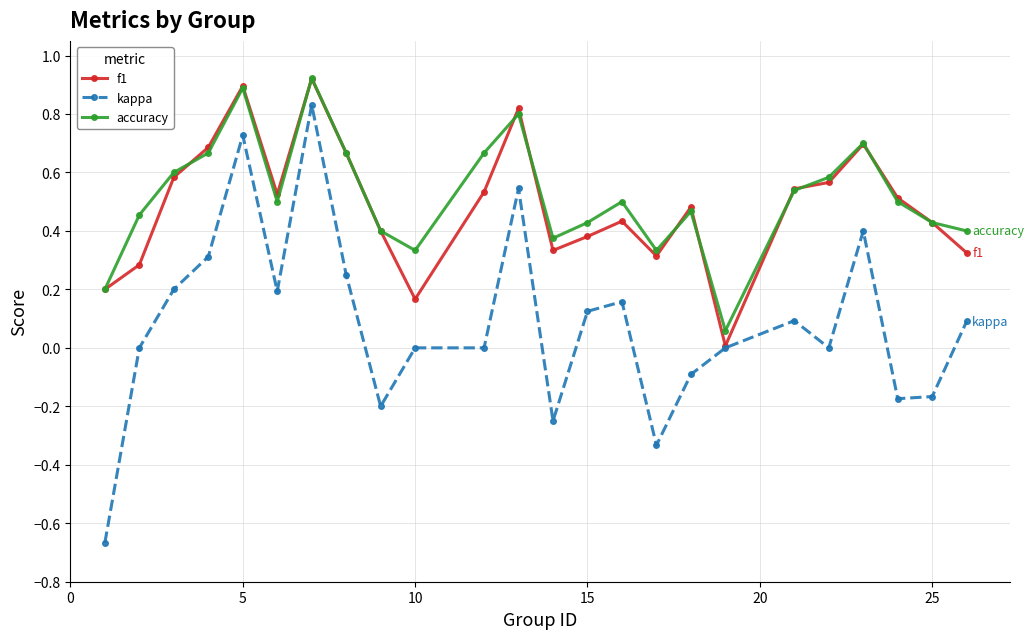

True or false: kappa and accuracy intersect in this chart.

False